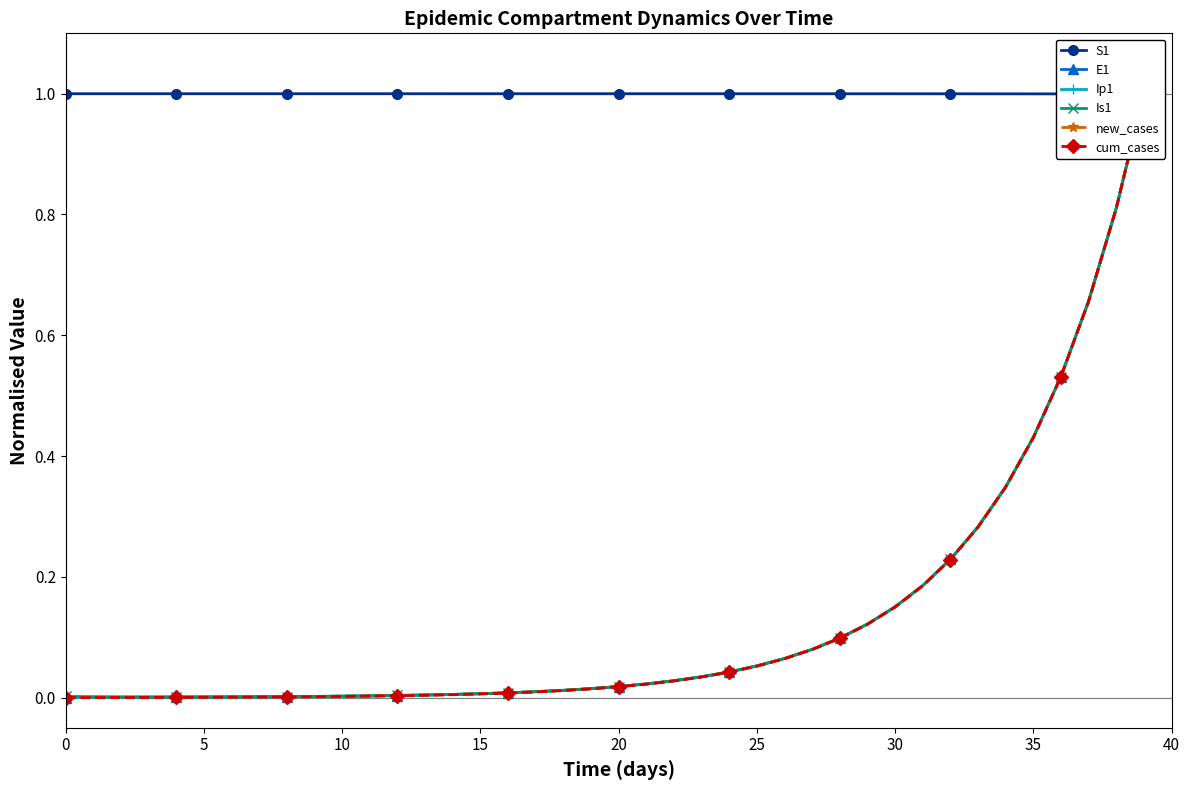

What are all the series names shown in the legend?

S1, E1, Ip1, Is1, new_cases, cum_cases